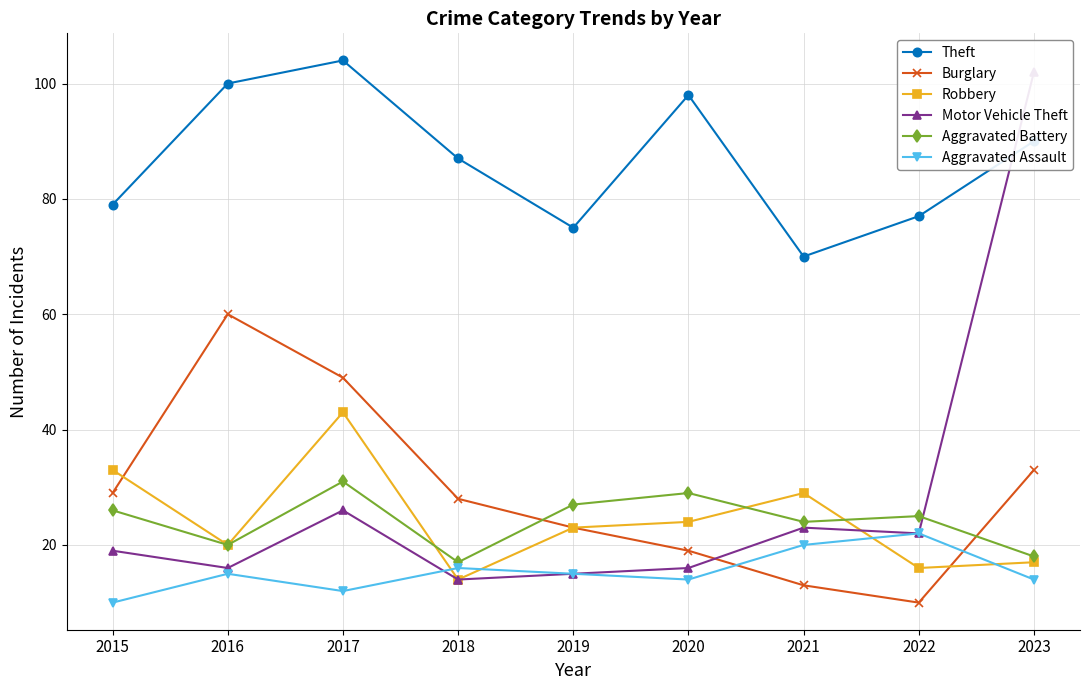

Which series has the largest total across all categories?

Theft